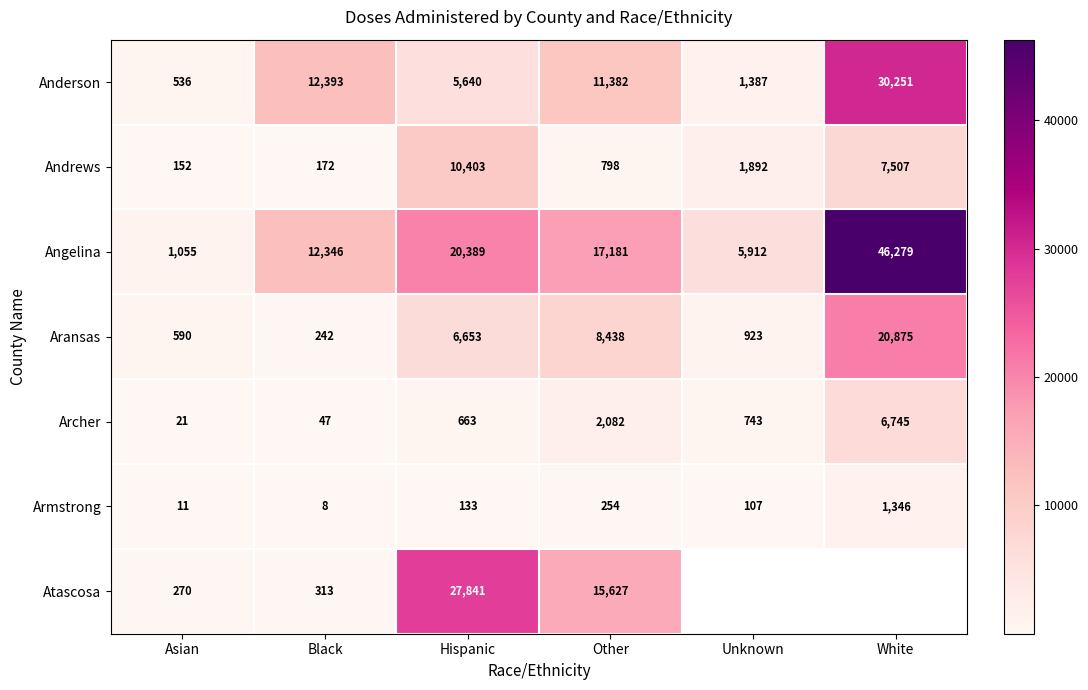

Is it true that Aransas equals 13525 at Other?

False